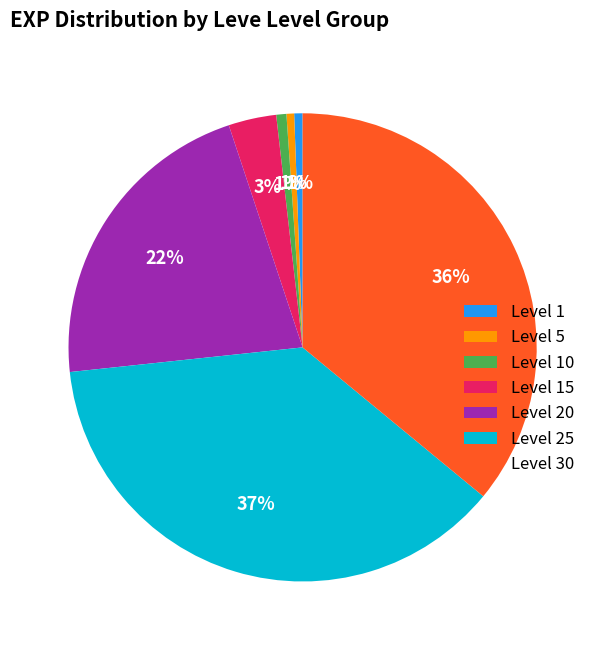

Which slice is the largest?

Level 25